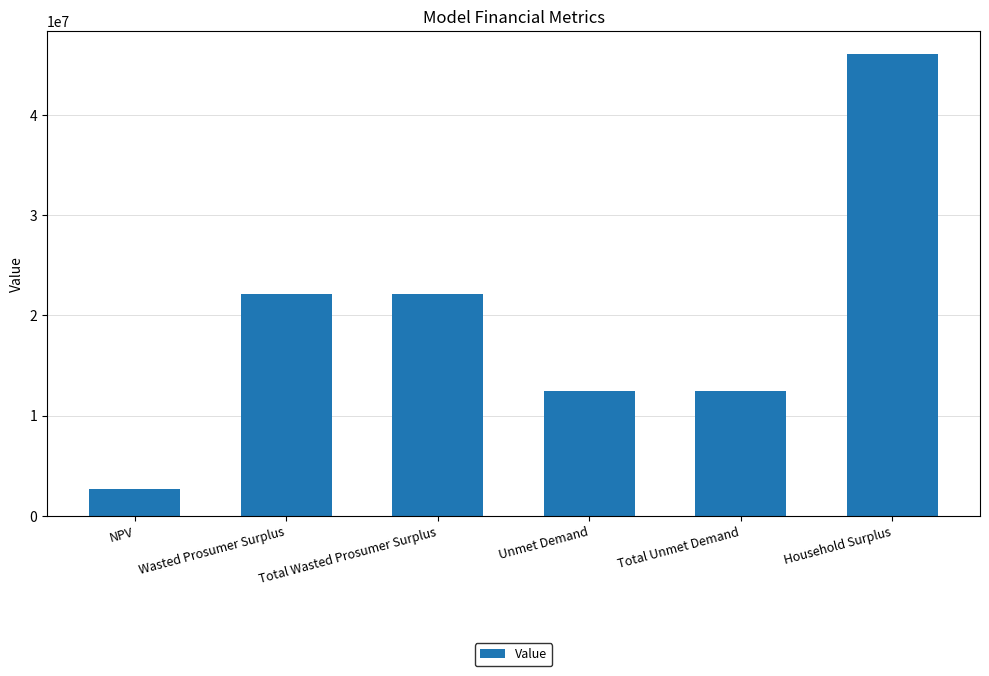

How many values are below 22096580?

3